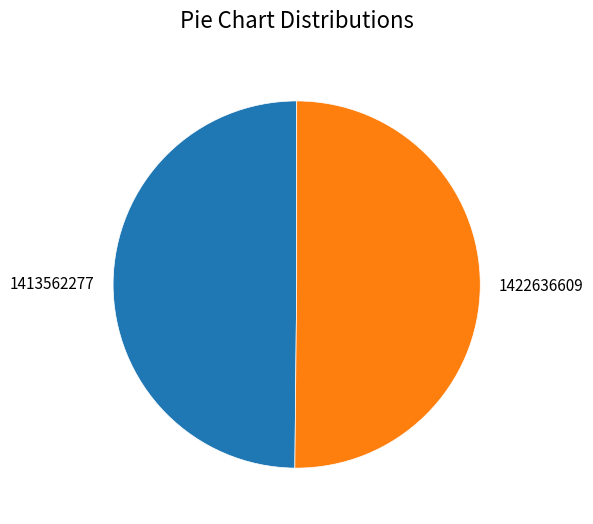

What is the ratio of the value at 1413562277 to the value at 1422636609?

1.0